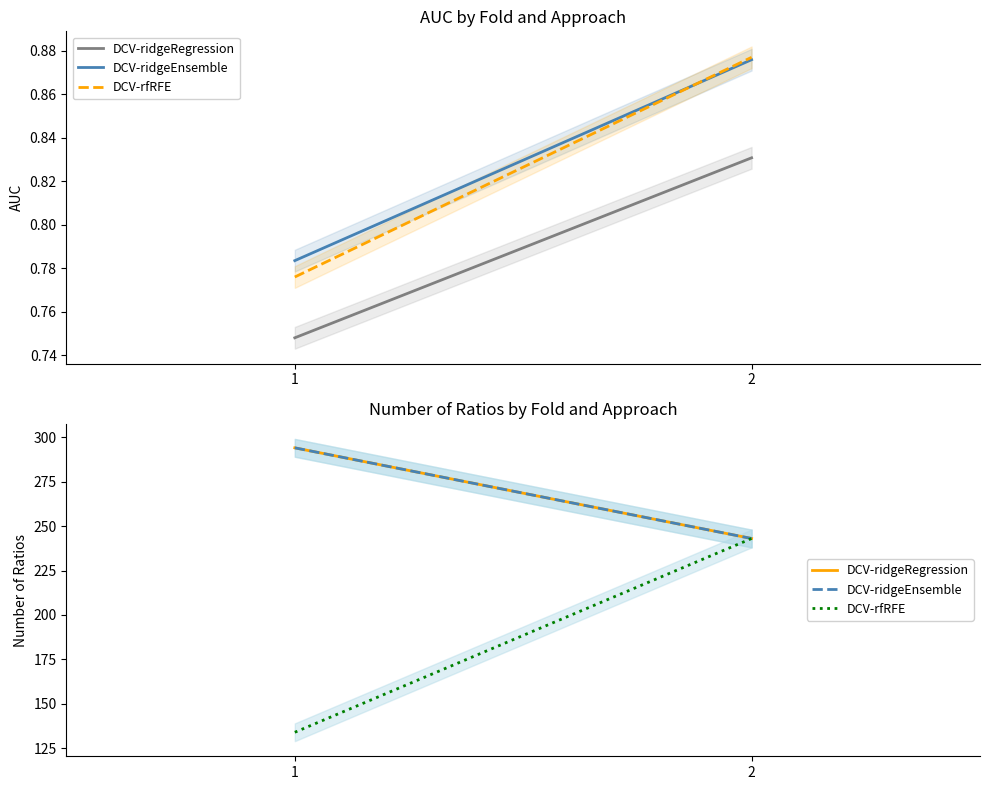

At how many categories does at least one series exceed 142?

2